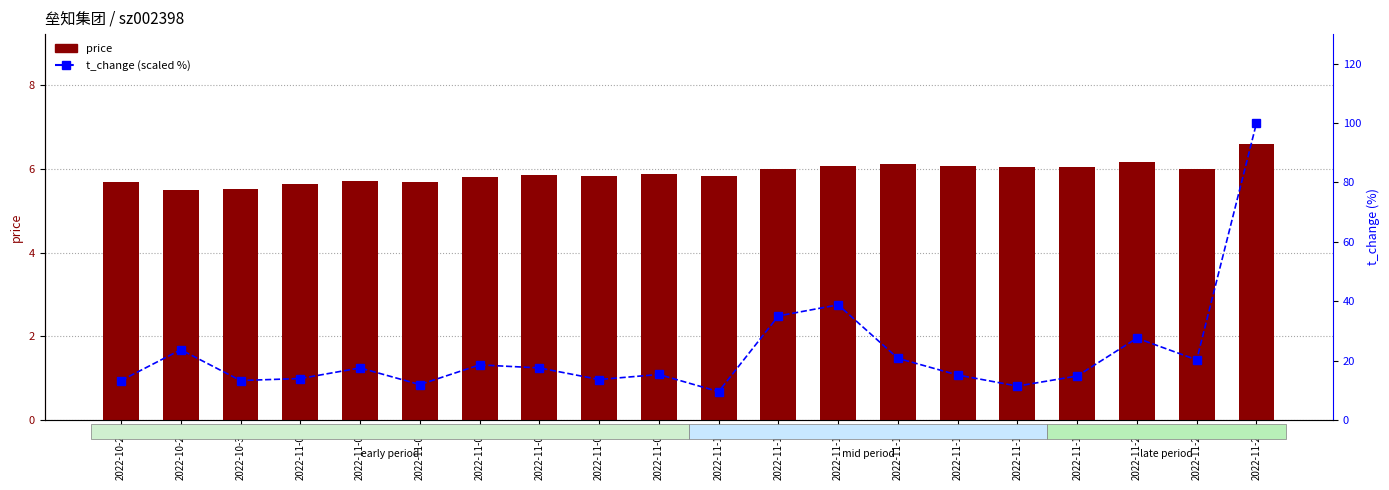

What is the value of the t_change bar at the 16th from the left?

11.4